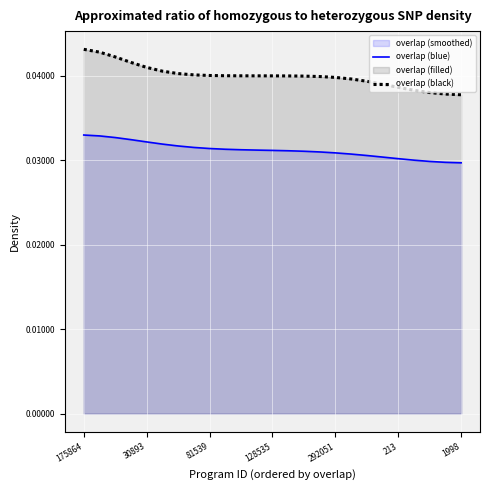

How many lines are shown in the chart?

2